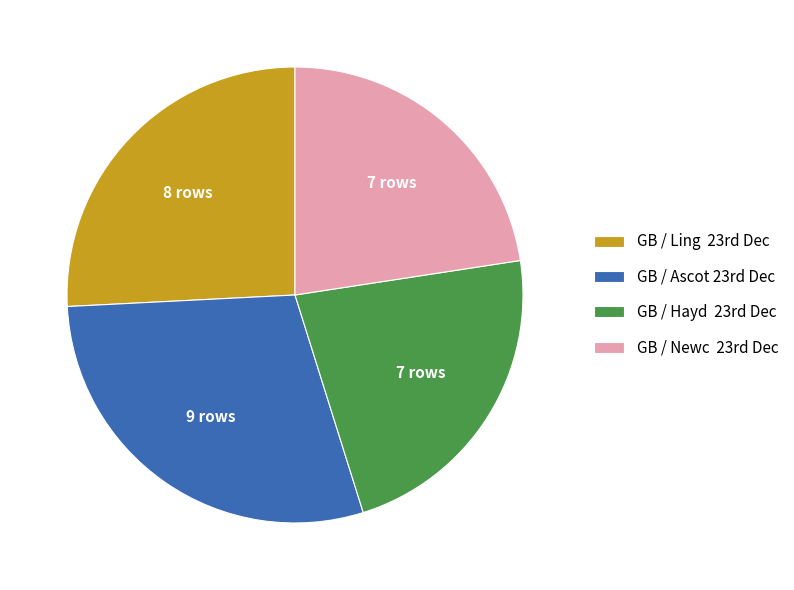

Does any single category account for the majority?

No